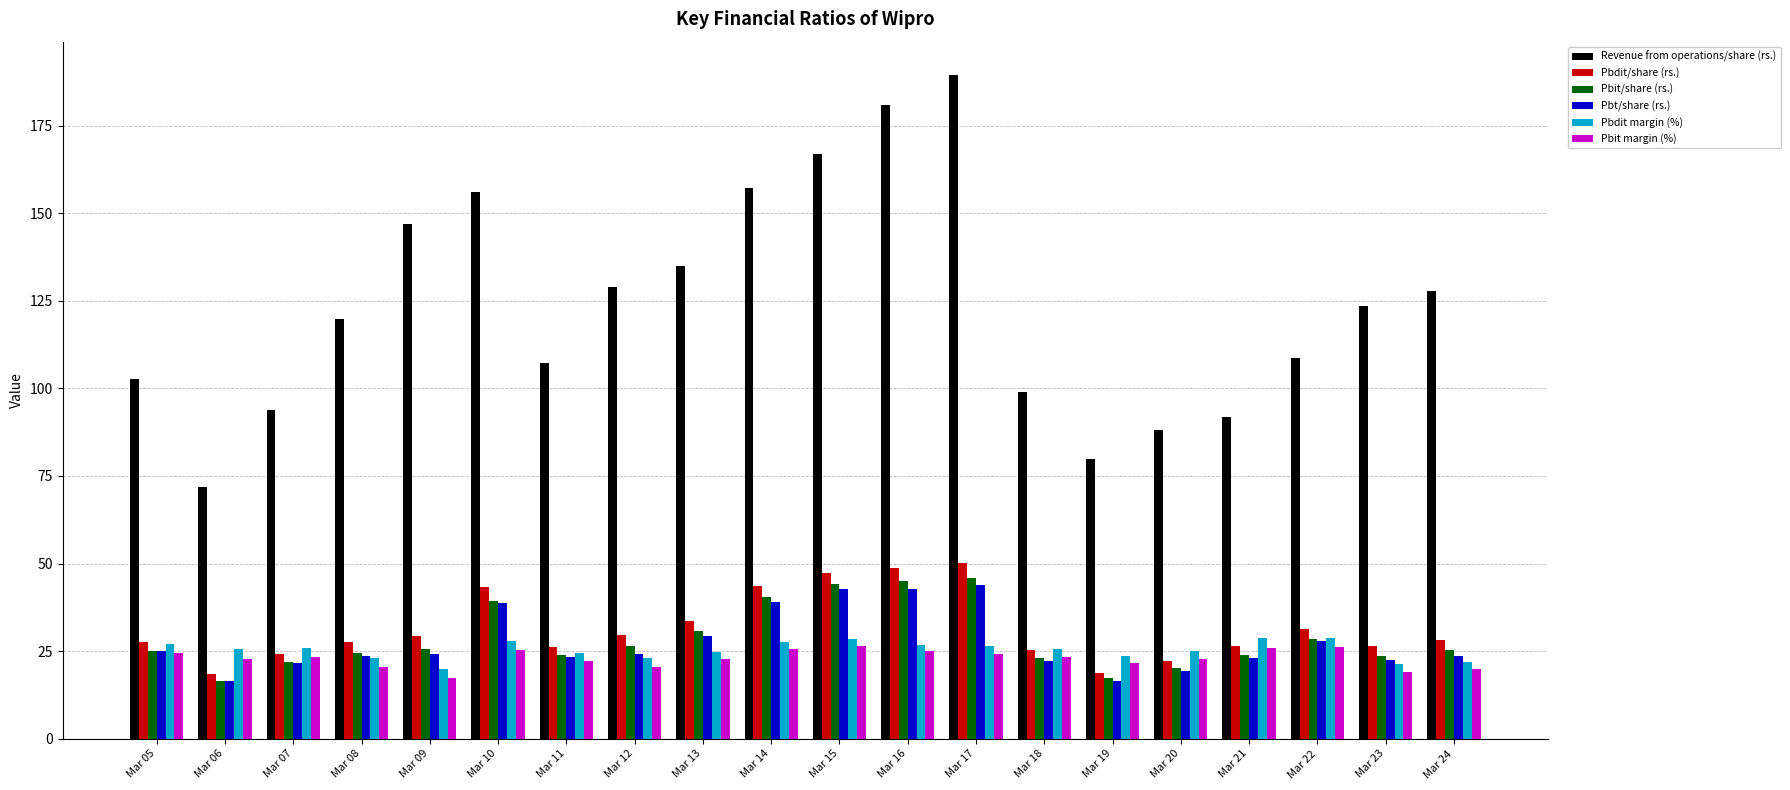

At how many categories does at least one series exceed 154?

5